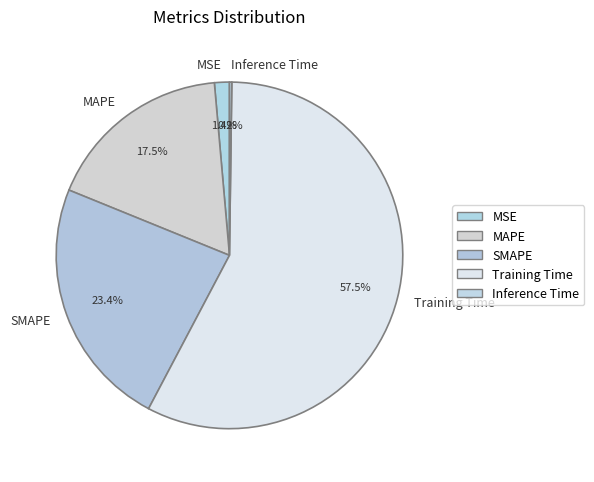

How much of the chart is everything except MAPE?

82.5%